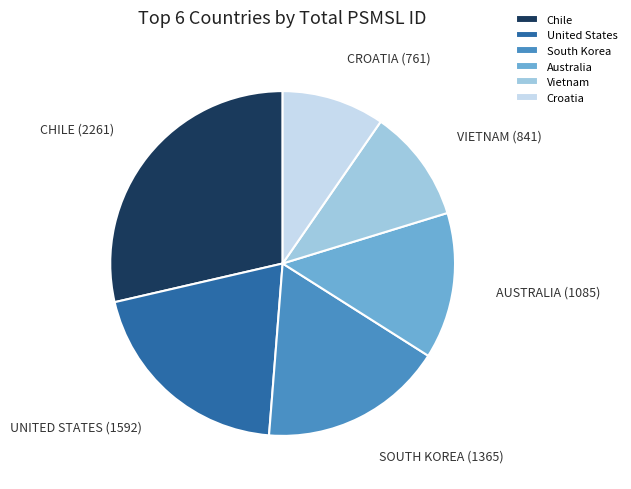

Which category has the smallest portion of the pie?

Croatia